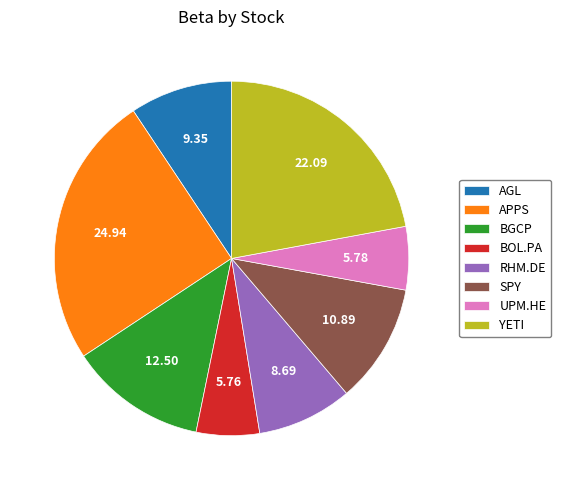

The AGL slice represents 19% of the pie. True or false?

False